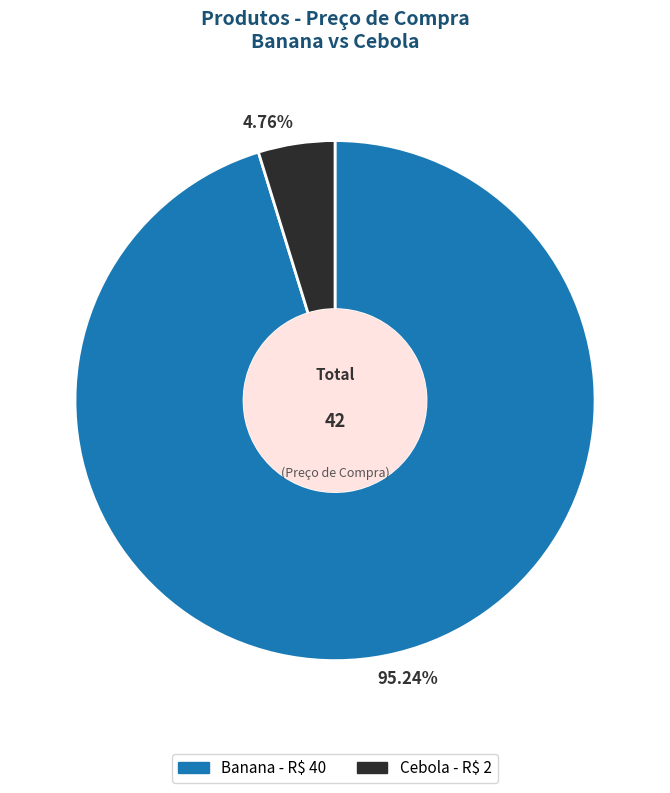

Which slice is the largest?

Banana